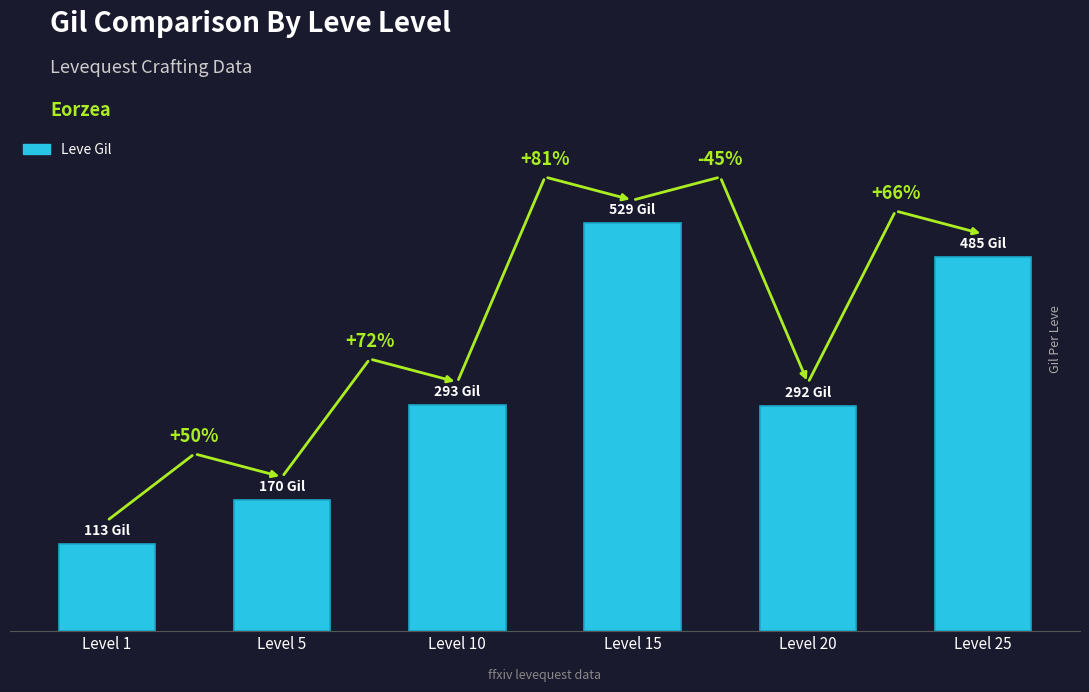

Count the values in the range 170 to 485.

4